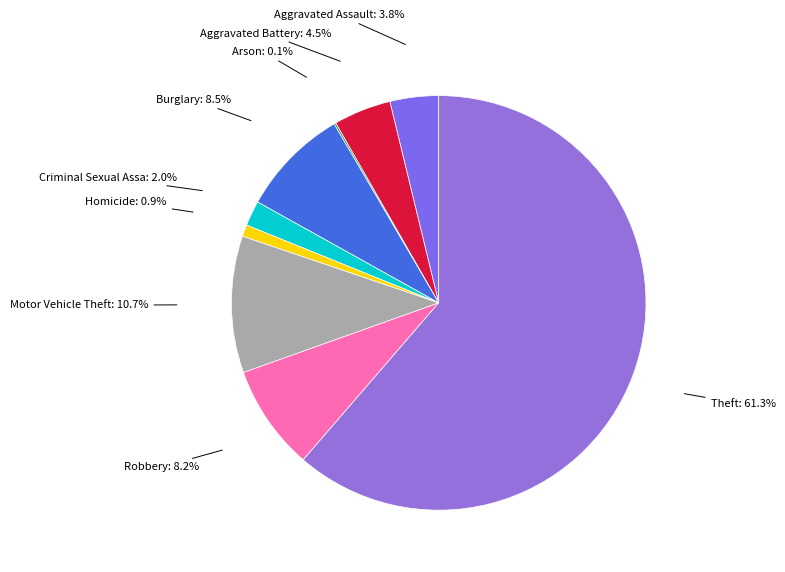

What is the largest slice in the pie chart?

Theft